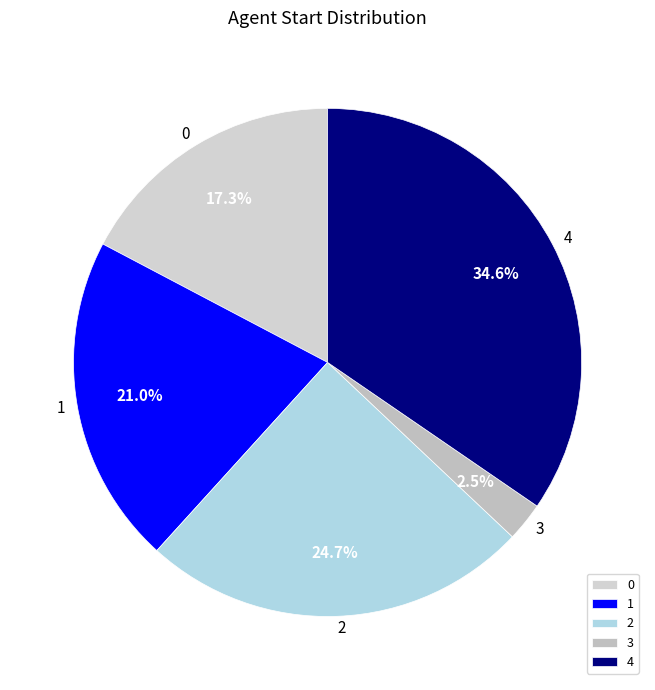

To the nearest percent, what is the average slice percentage?

20%